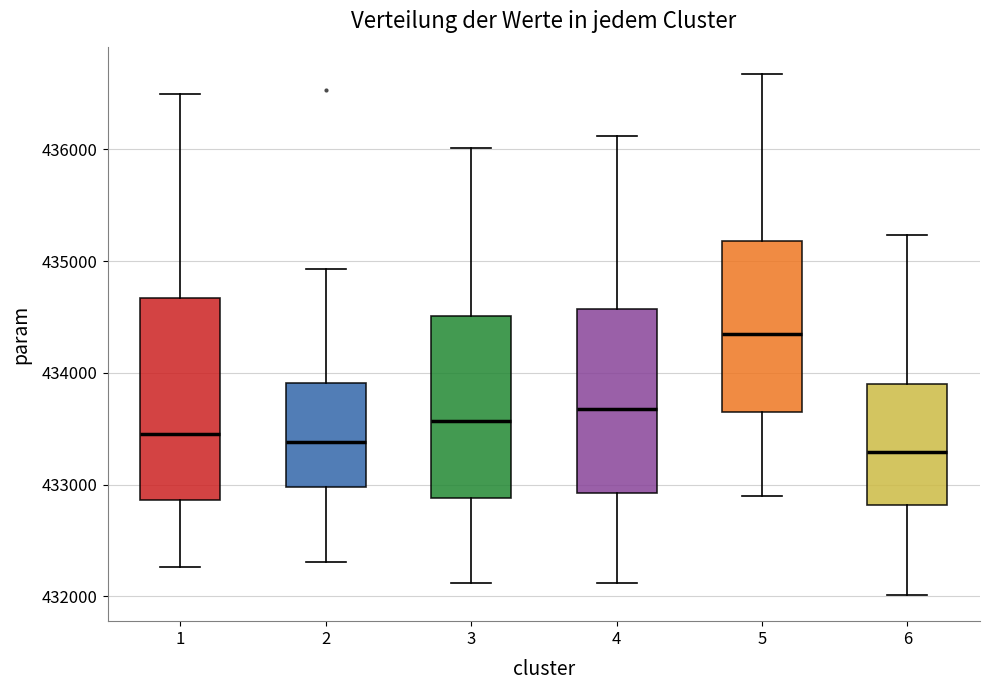

Reading left to right, transcribe this box plot: for each box, give where its median line is, the range the box spans, and where its two whiskers end, as read against the y-axis. The values are not printed on the chart, so give them approximately, as read against the axis.

1: median 433500, box 432900 to 434700, whiskers 432300 to 436500
2: median 433400, box 433000 to 433900, whiskers 432300 to 434900
3: median 433600, box 432900 to 434500, whiskers 432100 to 436000
4: median 433700, box 432900 to 434600, whiskers 432100 to 436100
5: median 434300, box 433700 to 435200, whiskers 432900 to 436700
6: median 433300, box 432800 to 433900, whiskers 432000 to 435200